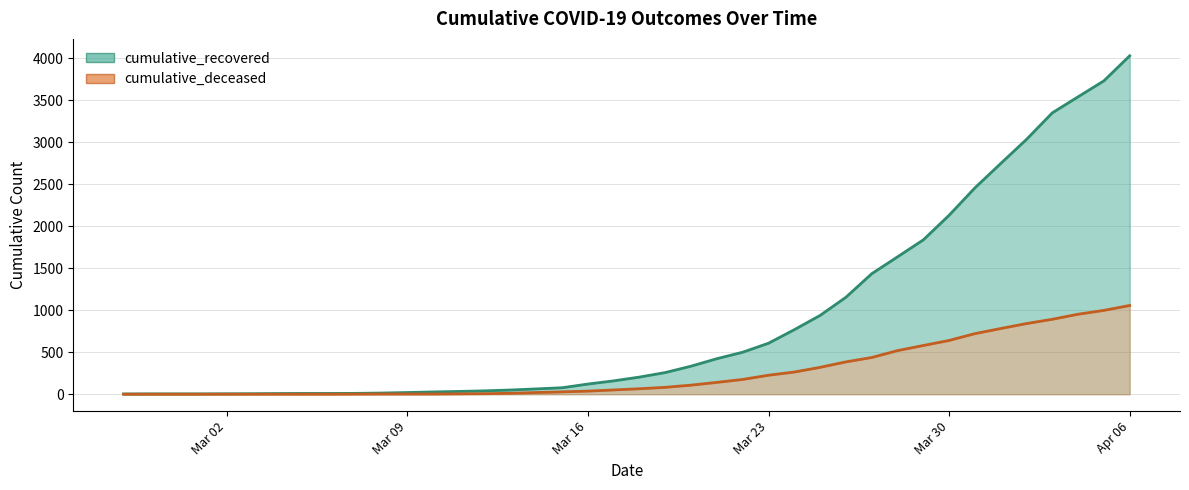

True or false: cumulative_deceased and cumulative_recovered intersect in this chart.

False